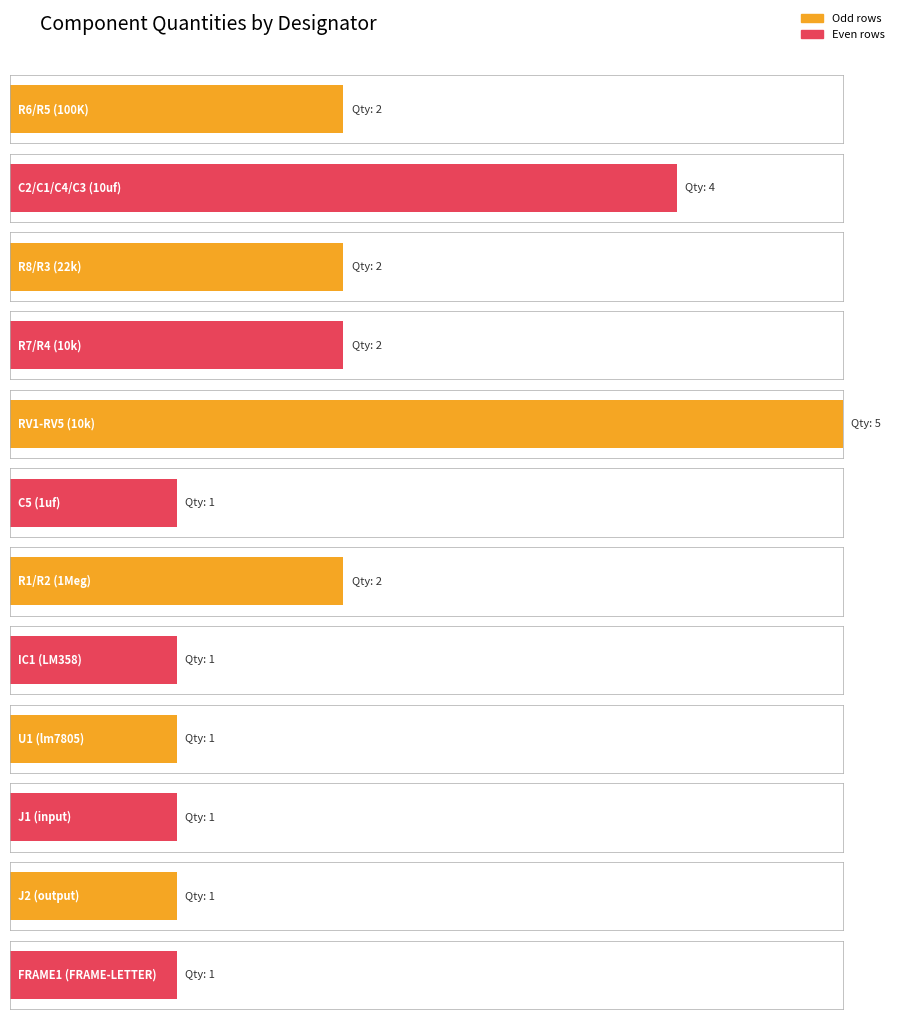

Approximately how many times larger is the value at C5 compared to RV1-RV5?

0.2